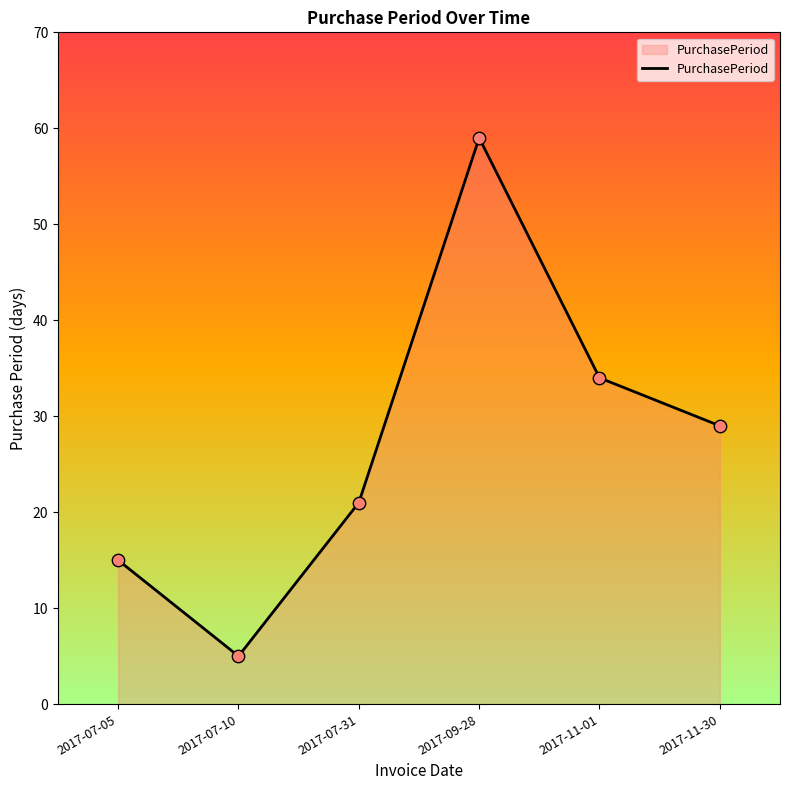

Which has a higher value, 2017-11-01 or 2017-07-31?

2017-11-01